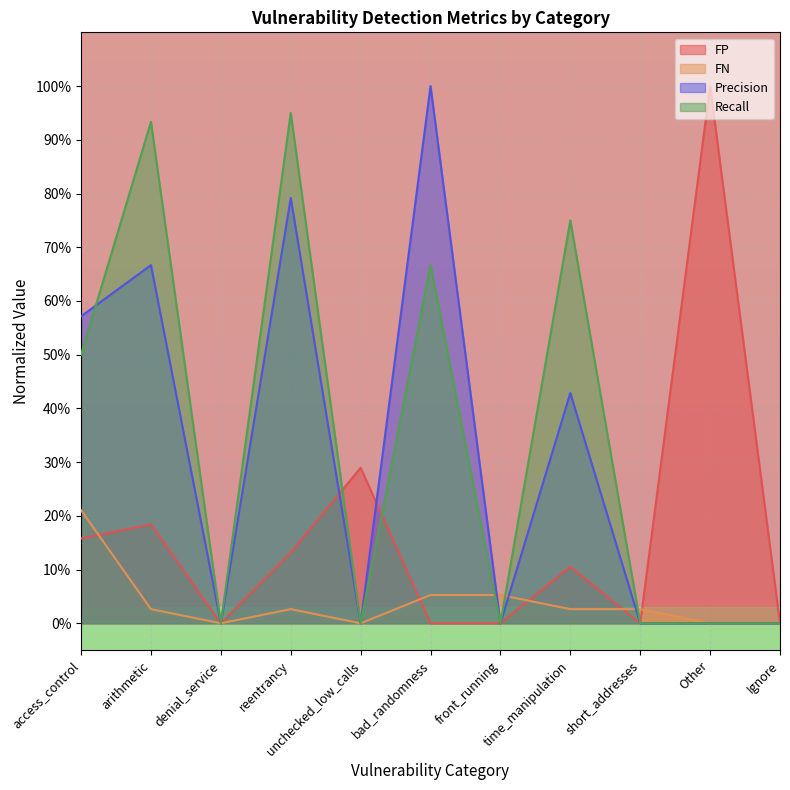

At which category does FN reach its first local valley?

denial_service